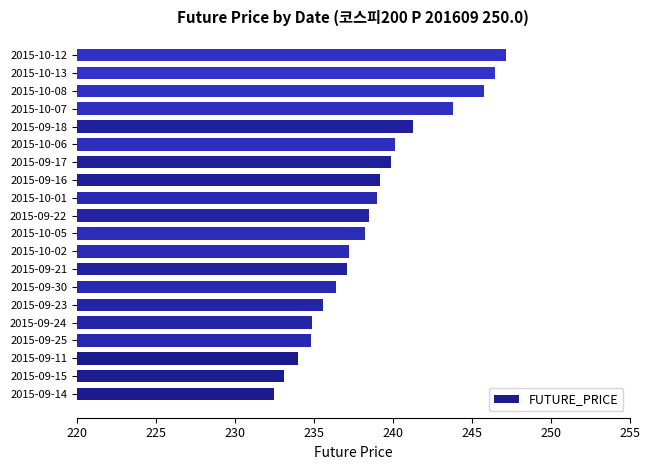

The chart shows a value of 239.9 at 2015-09-17. True or false?

True